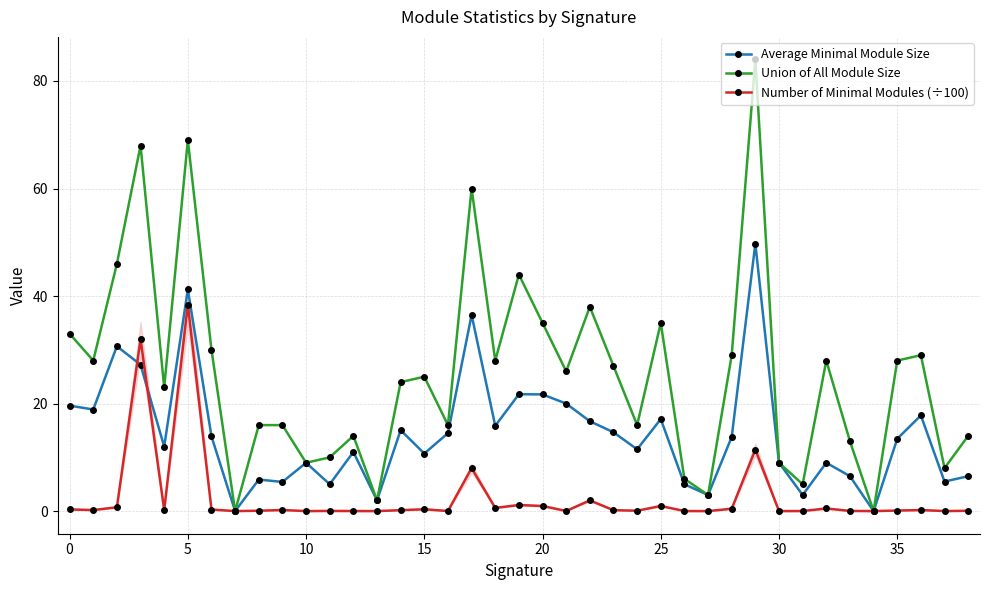

Which series ends up on top after the final intersection of Average Minimal Module Size and Number of Minimal Modules (÷100)?

Average Minimal Module Size